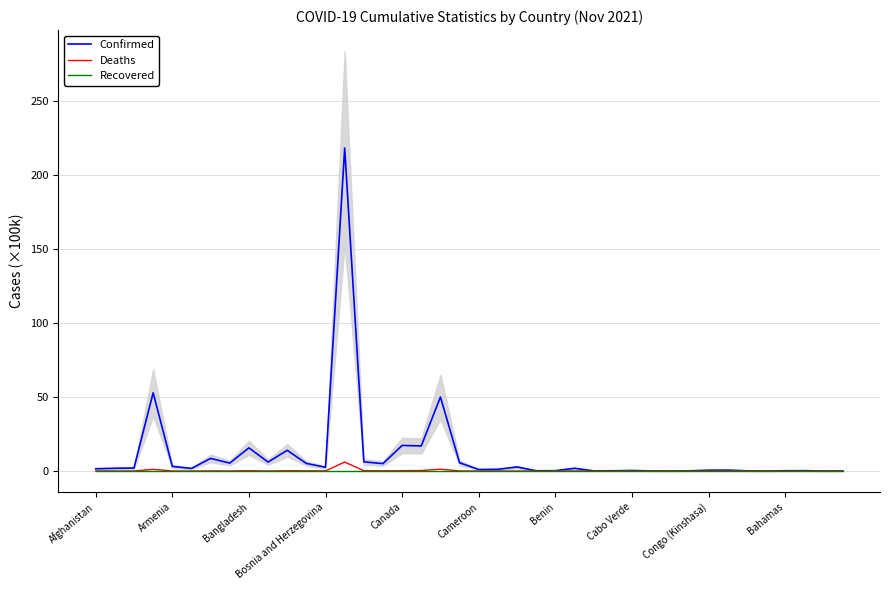

Which has a higher value, 18 or 36?

18